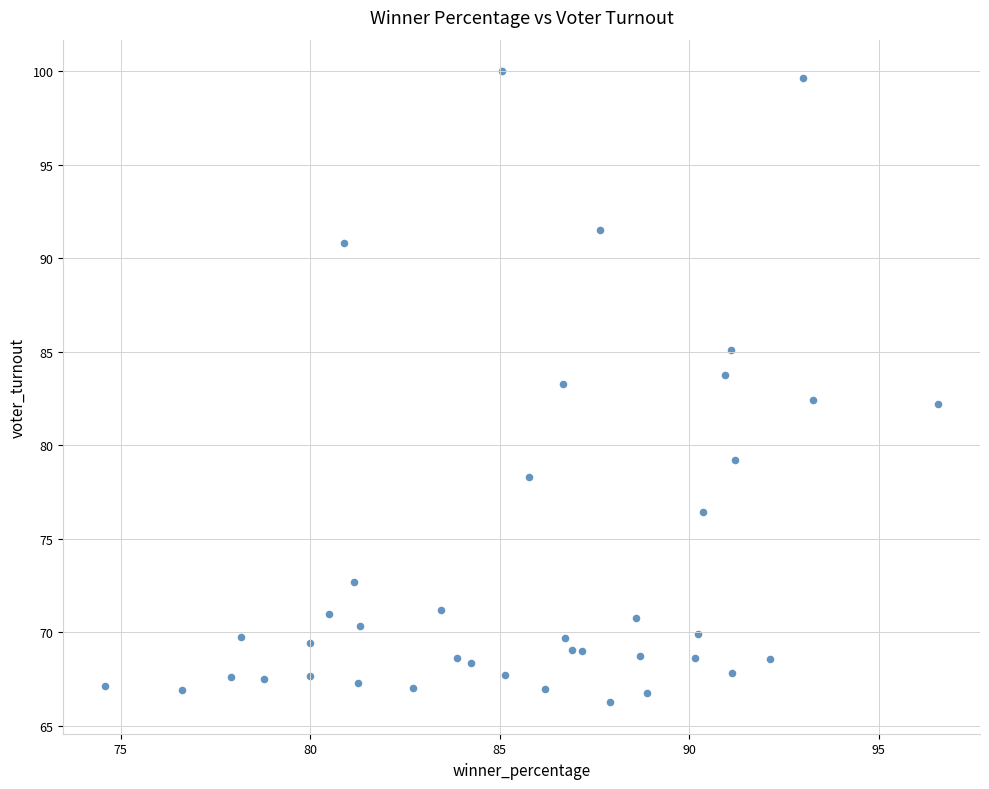

What is the range of Y values (max minus min)?

33.7